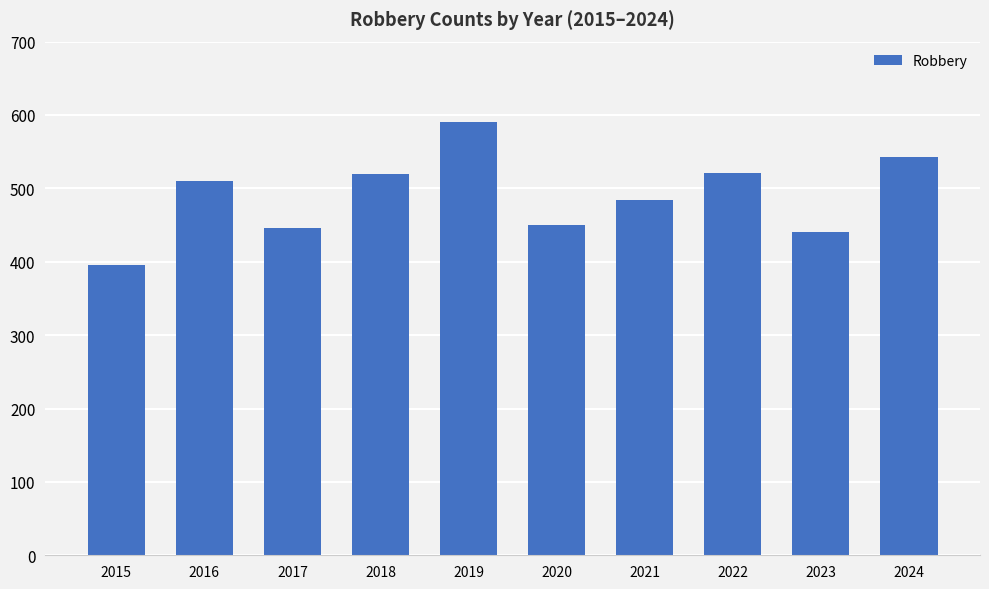

What is the smallest value displayed?

395